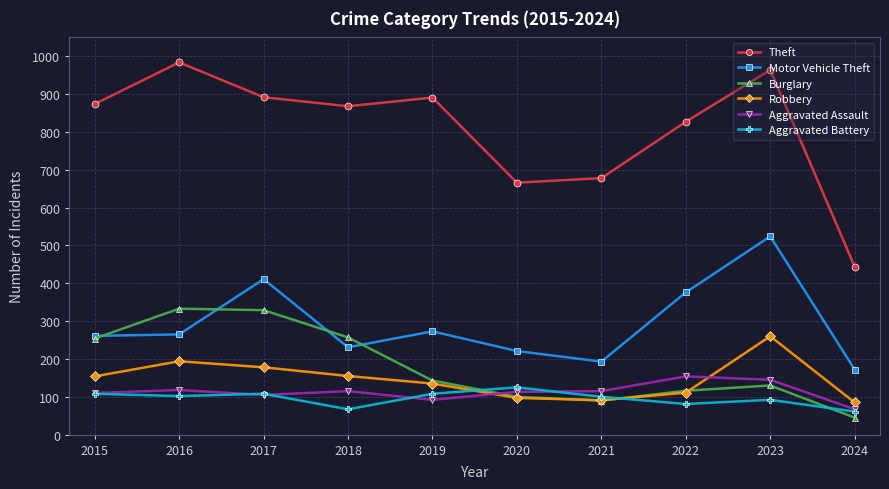

Where is Motor Vehicle Theft nearest to the value 348?

2022